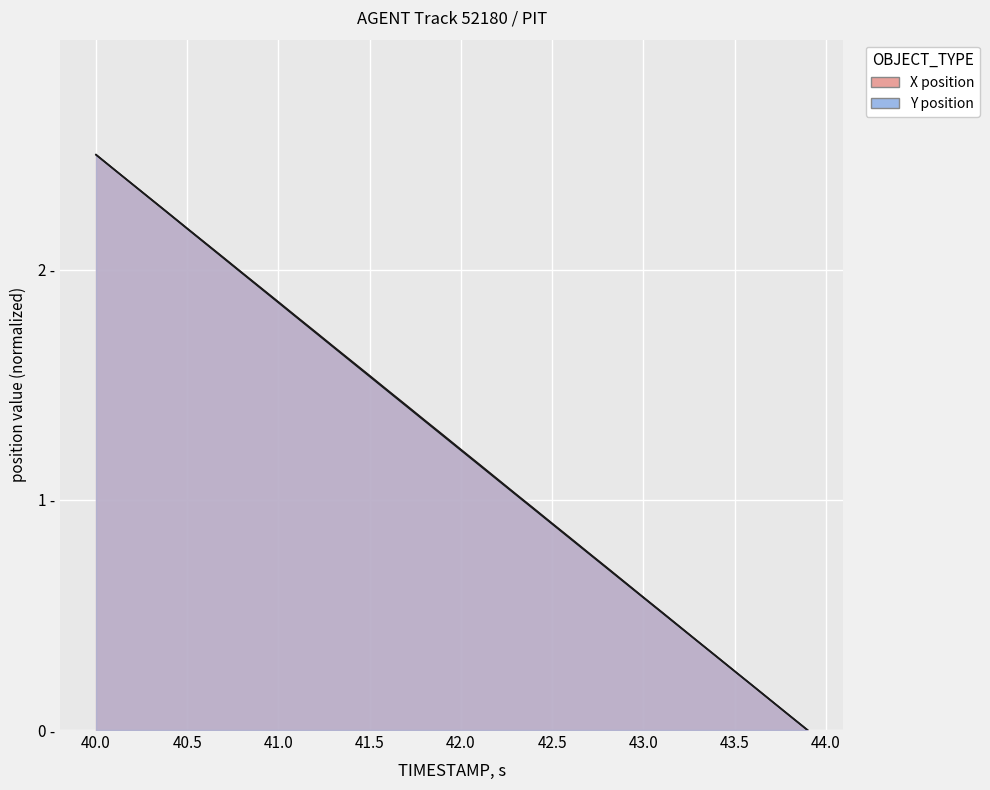

True or false: X has more than 2 interior local peaks.

False